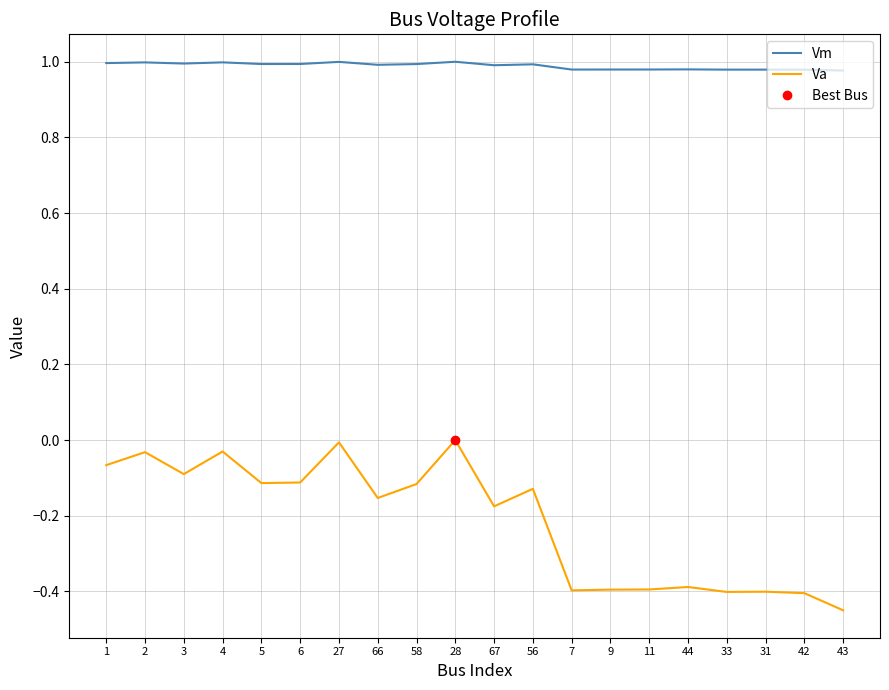

Between 31 and 42, which is larger?

31